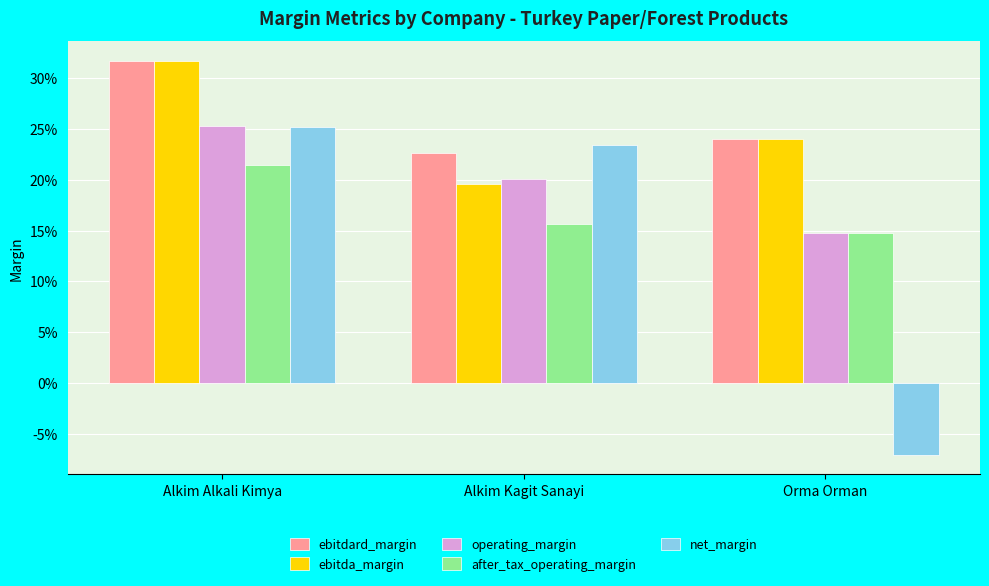

What are all the series names shown in the legend?

ebitdard_margin, ebitda_margin, operating_margin, after_tax_operating_margin, net_margin